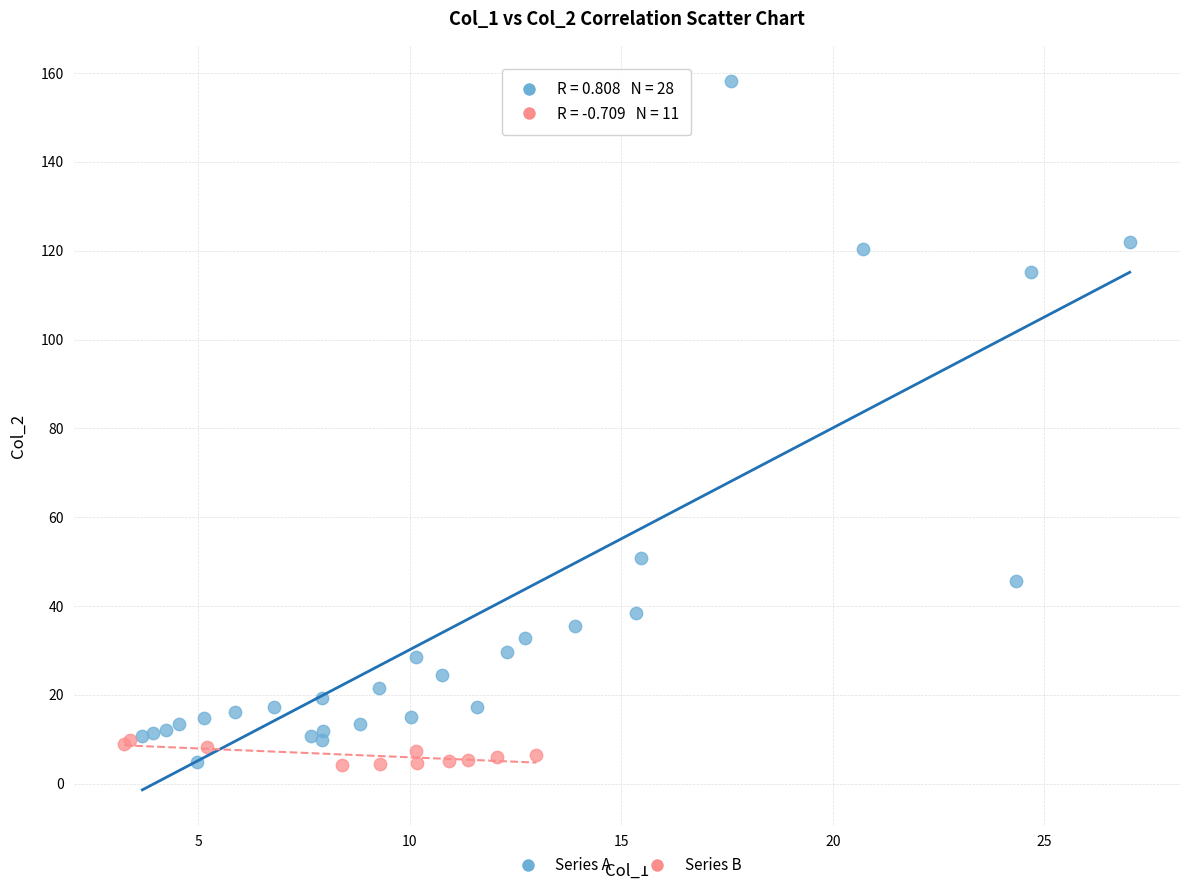

Which series contains the highest Y value?

Series A